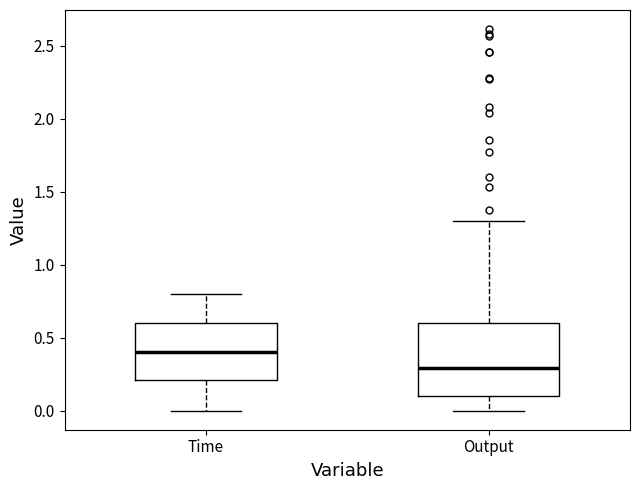

Reading left to right, transcribe this box plot: for each box, give where its median line is, the range the box spans, and where its two whiskers end, as read against the y-axis. The values are not printed on the chart, so give them approximately, as read against the axis.

Time: median 0.4, box 0.2 to 0.6, whiskers 0.0 to 0.8
Output: median 0.3, box 0.1 to 0.6, whiskers 0.0 to 1.3